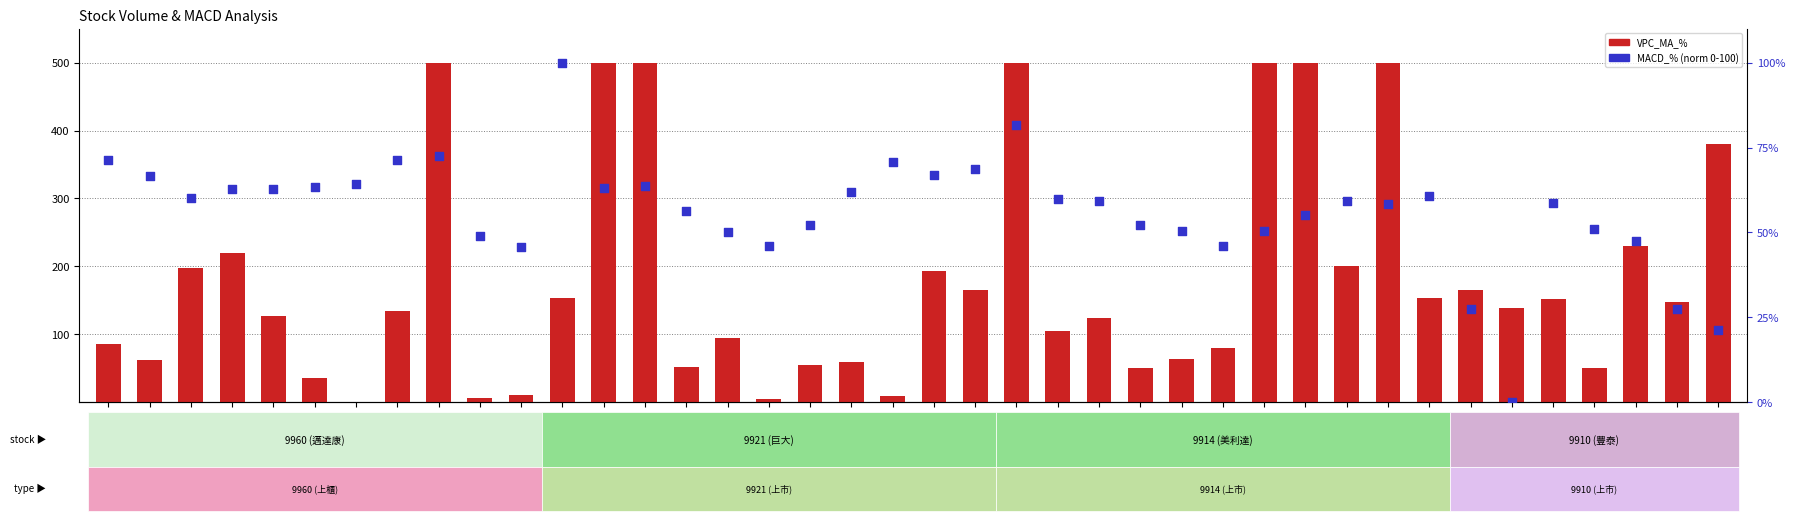

What is the total value across all series at 9960-07-11?

572.5